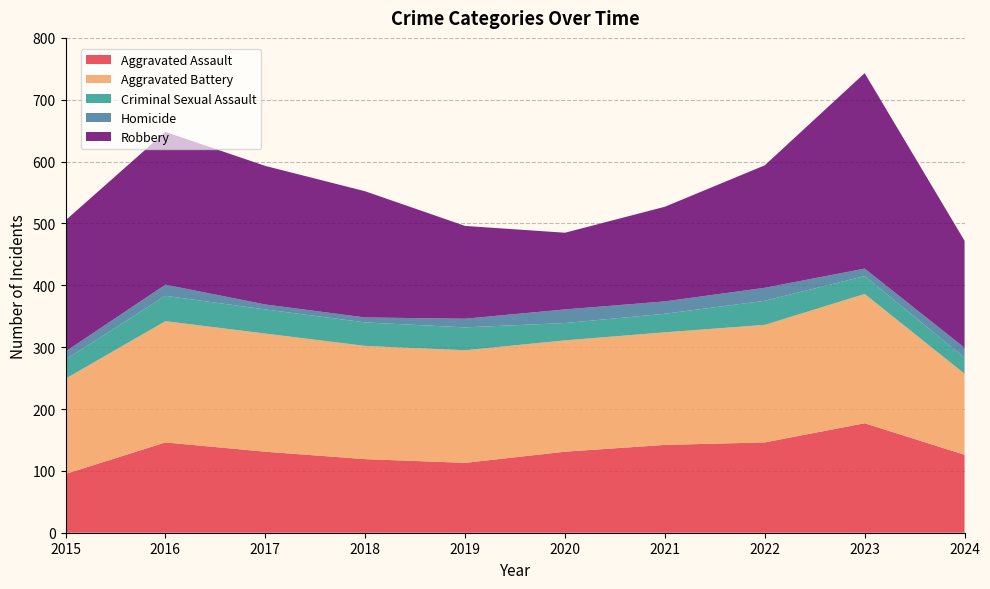

Reading left to right, list all the values displayed in this chart.

Aggravated Assault: 2015=95	2016=146	2017=131	2018=119	2019=113	2020=131	2021=142	2022=146	2023=177	2024=126
Aggravated Battery: 2015=154	2016=196	2017=191	2018=183	2019=182	2020=180	2021=182	2022=190	2023=209	2024=131
Criminal Sexual Assault: 2015=31	2016=41	2017=39	2018=38	2019=37	2020=28	2021=30	2022=39	2023=29	2024=26
Homicide: 2015=13	2016=18	2017=8	2018=8	2019=14	2020=22	2021=20	2022=21	2023=12	2024=16
Robbery: 2015=212	2016=247	2017=224	2018=204	2019=150	2020=124	2021=153	2022=198	2023=316	2024=173